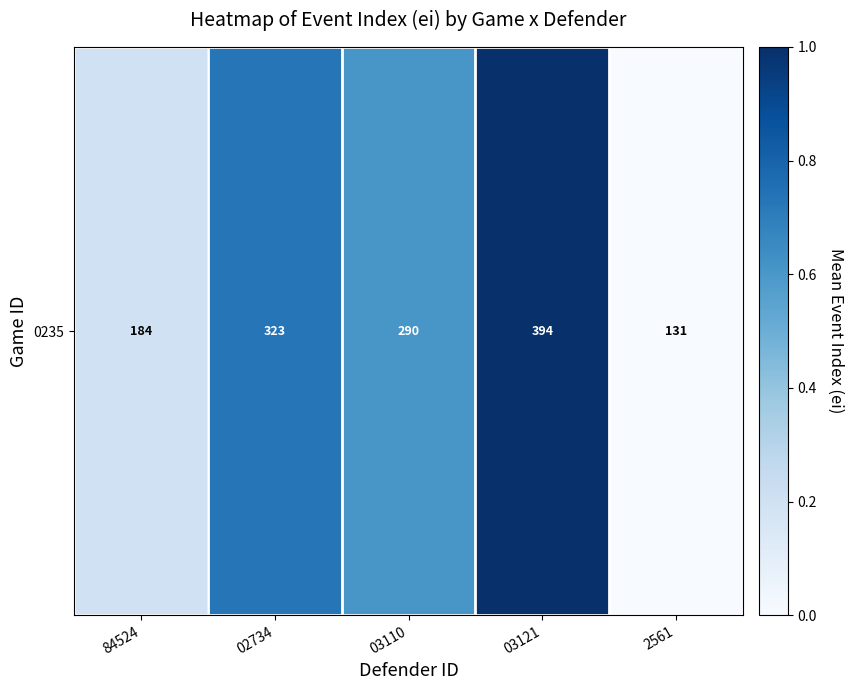

Reading left to right, transcribe all the data shown in this chart.

0.2	0.7	0.6	1.0	0.0